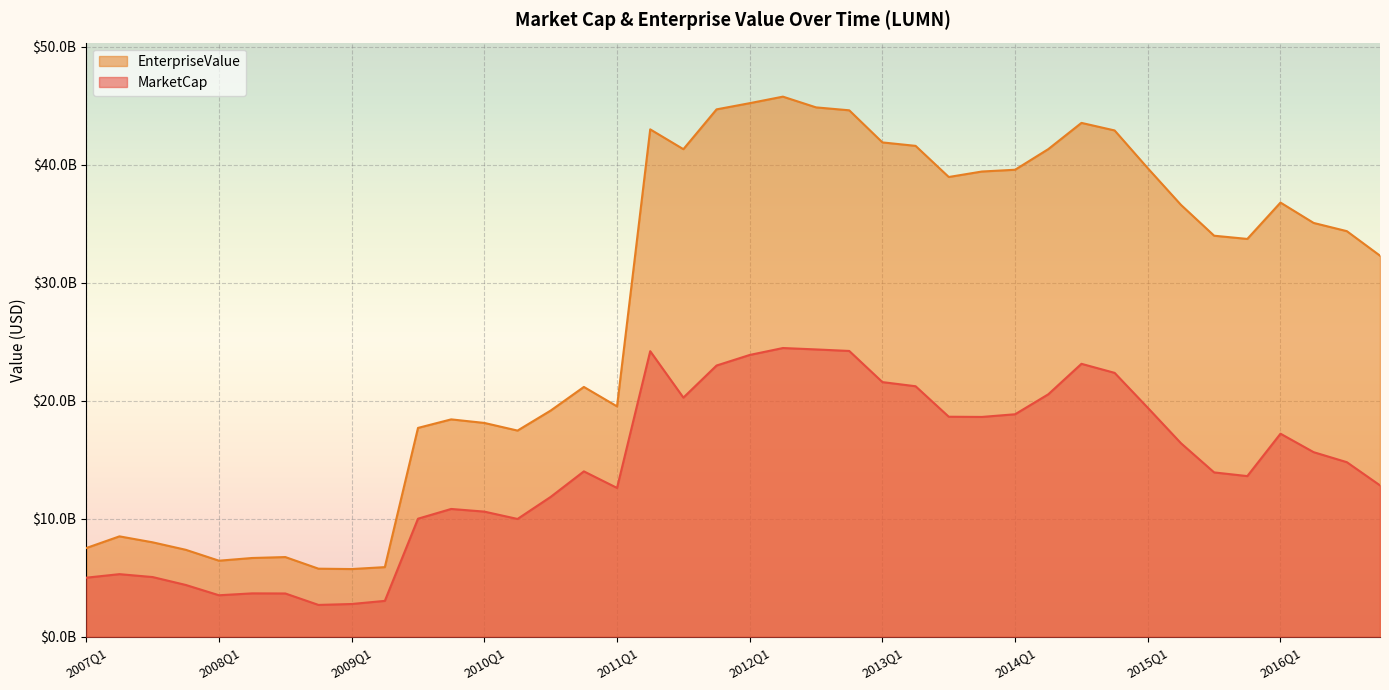

At which category does EnterpriseValue reach its first local peak?

2007Q2